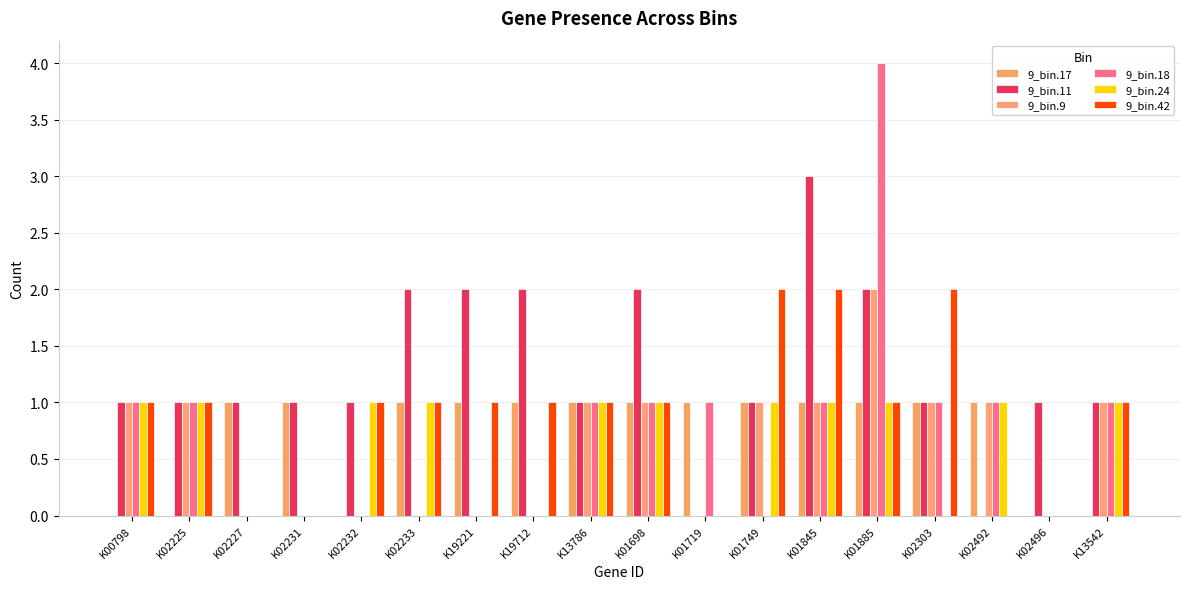

Rank the series by their maximum value, from lowest to highest.

9_bin.17, 9_bin.24, 9_bin.9, 9_bin.42, 9_bin.11, 9_bin.18